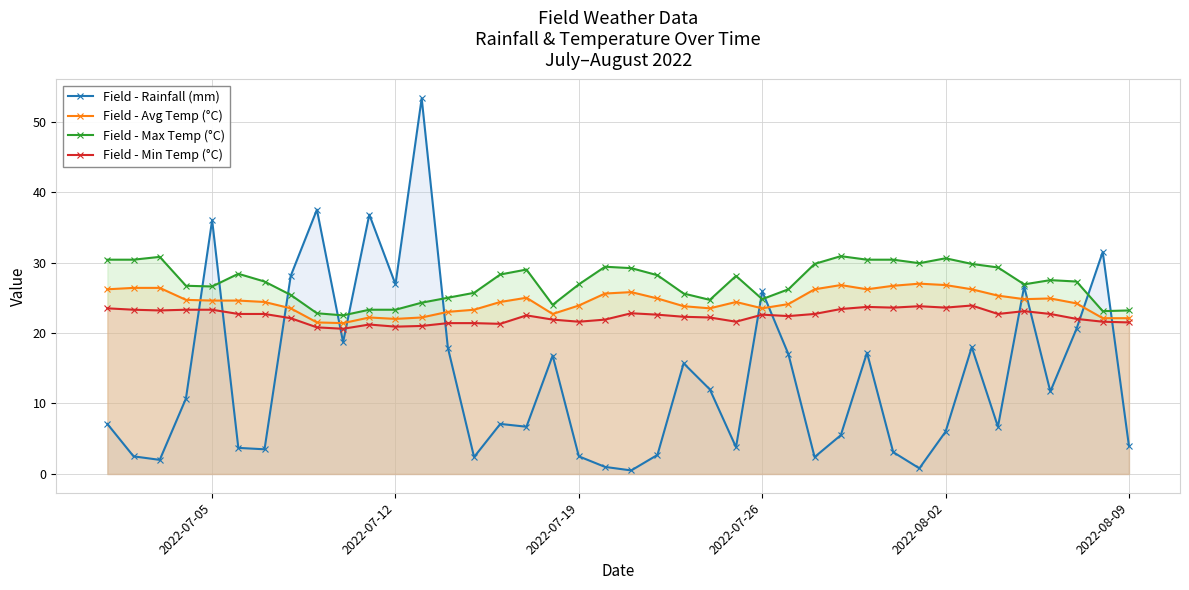

What is the value of the Field - Max Temp (°C) point at the 20th from the left?

29.4